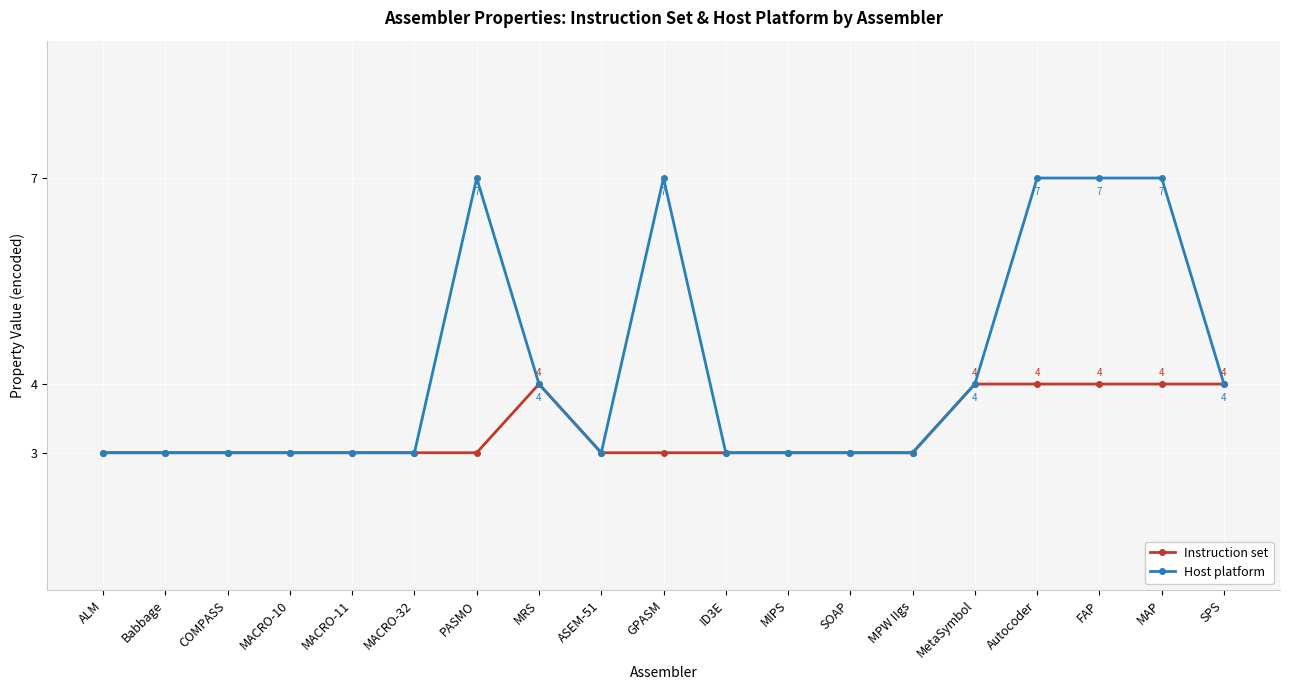

Is the value of Instruction set at MetaSymbol greater than the value of Host platform at MACRO-11?

Yes